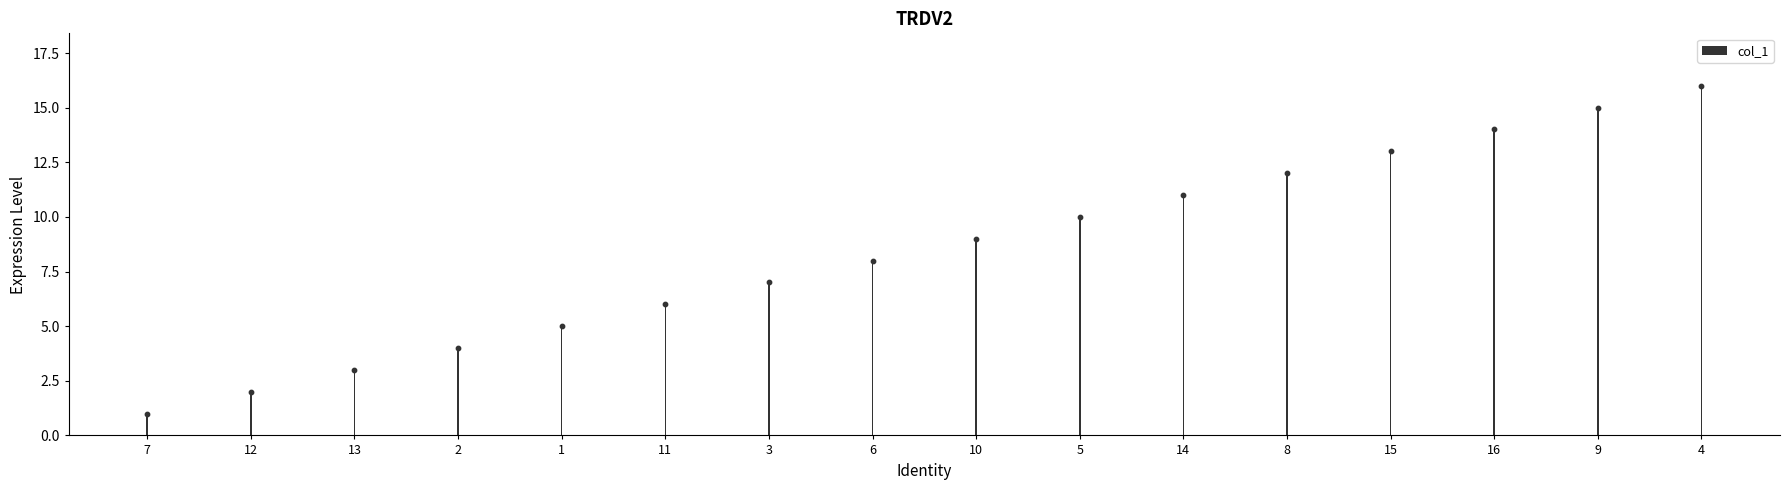

Which has a higher value, 3 or 2?

3